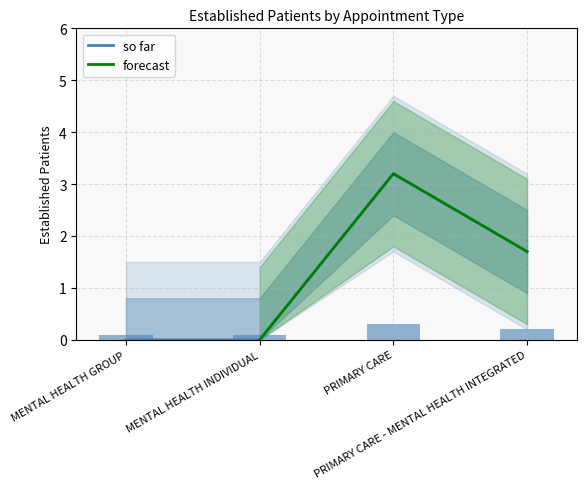

True or false: so far has more than 2 interior local peaks.

False